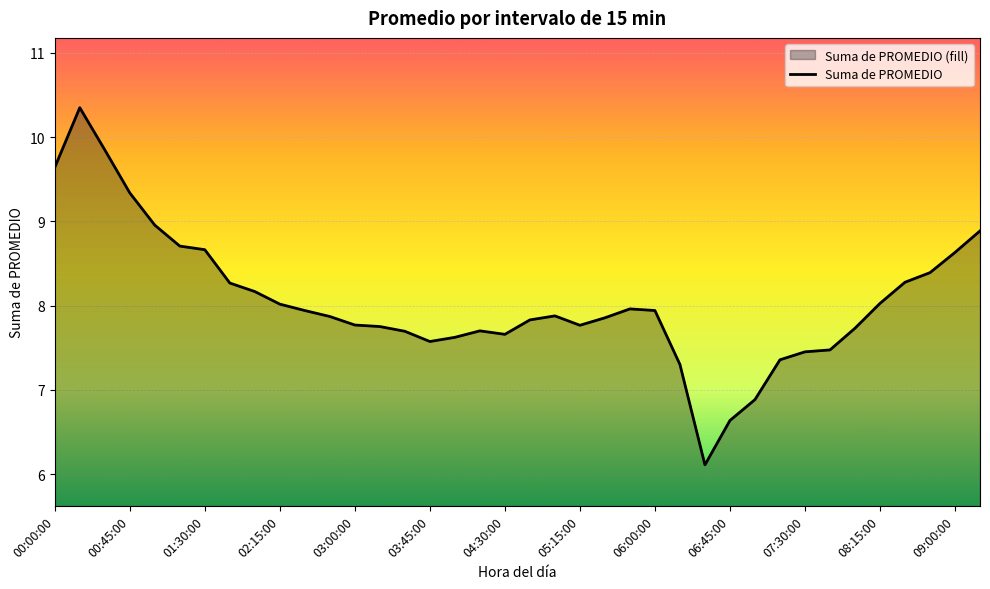

At which label does the data first exceed 7?

00:00:00